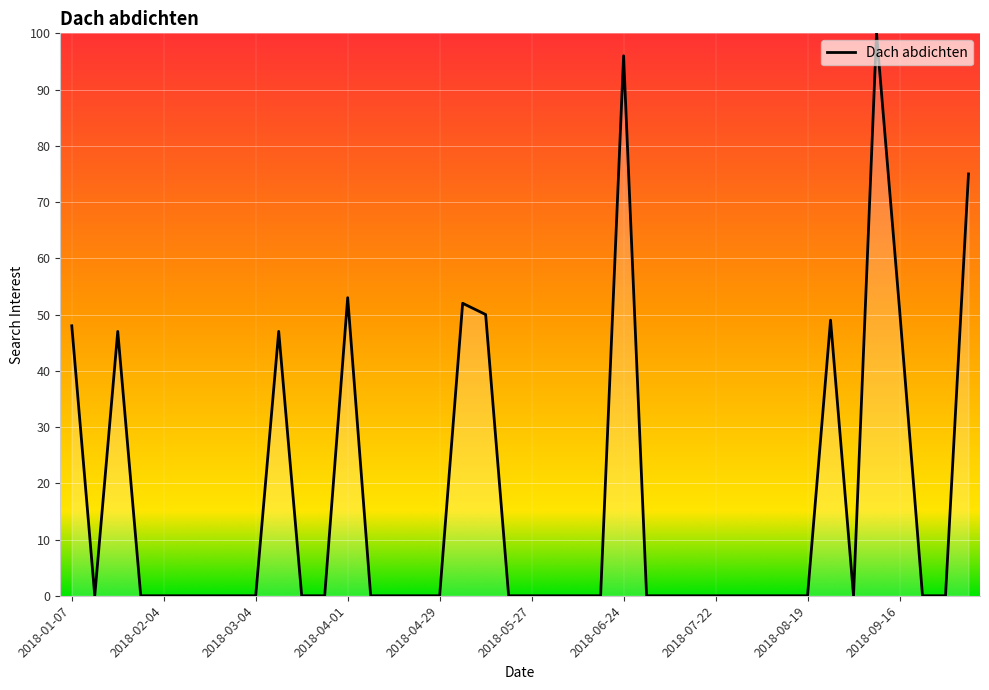

What is the greatest value displayed?

100